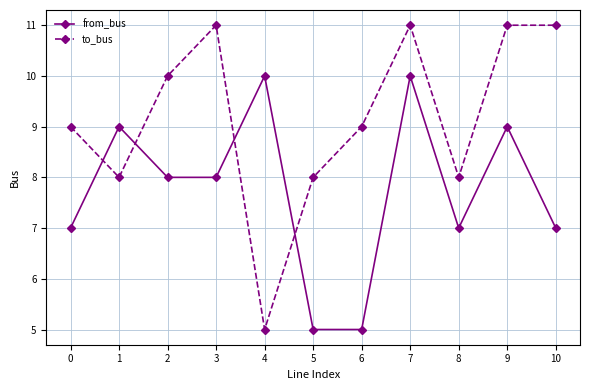

At which category does from_bus reach its first local peak?

1